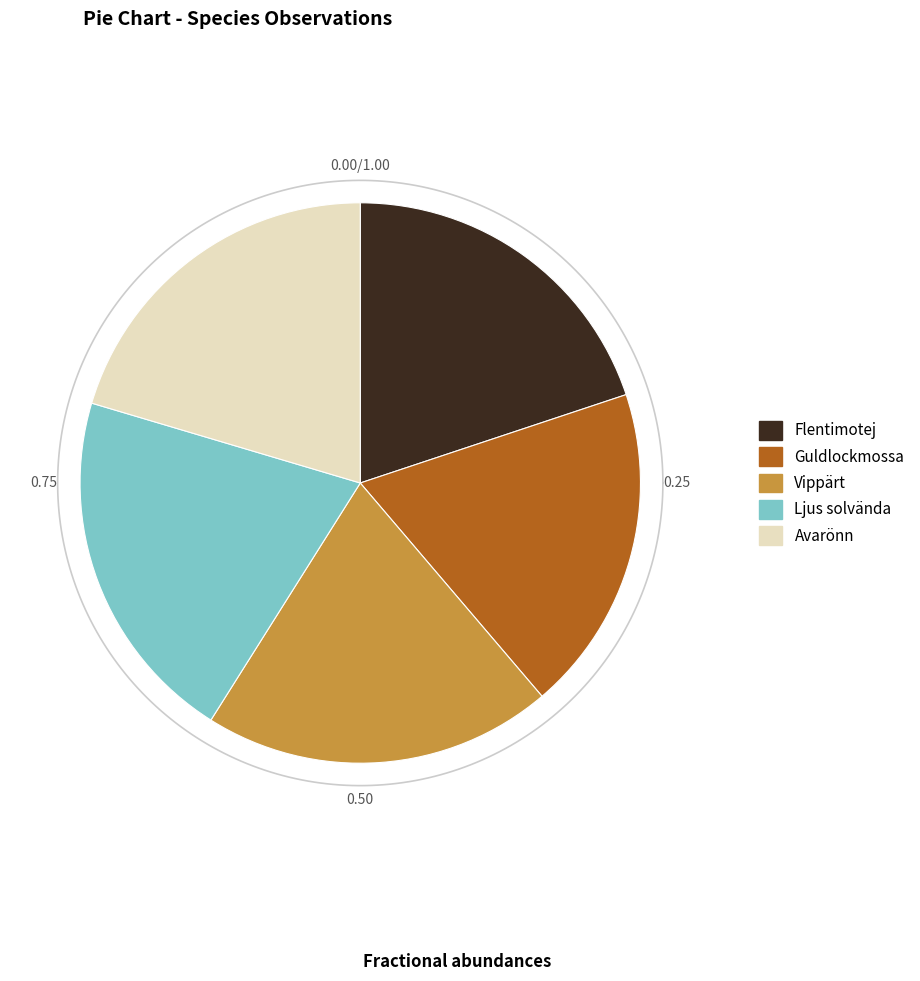

True or false: Avarönn accounts for 29% of the total.

False